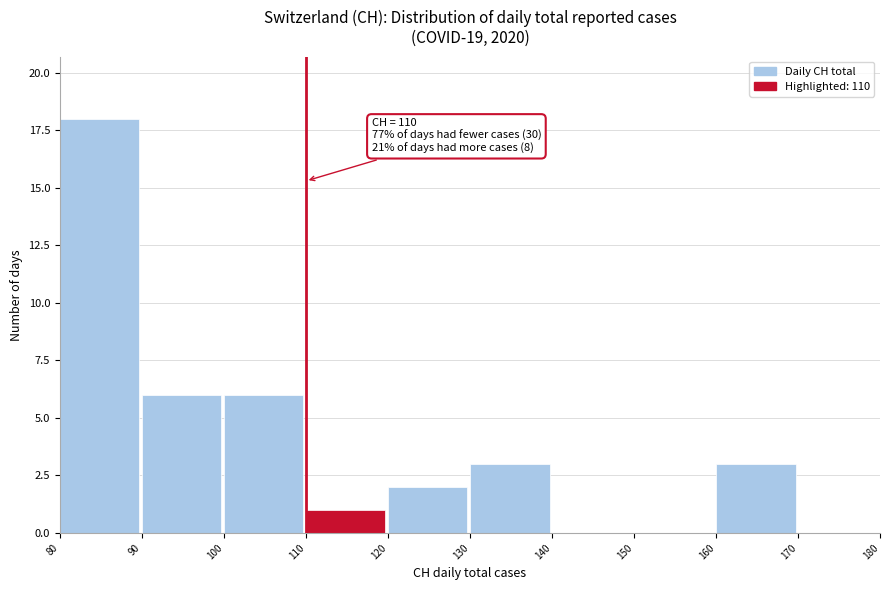

Over which range of the x-axis is the bar tallest?

80 to 90